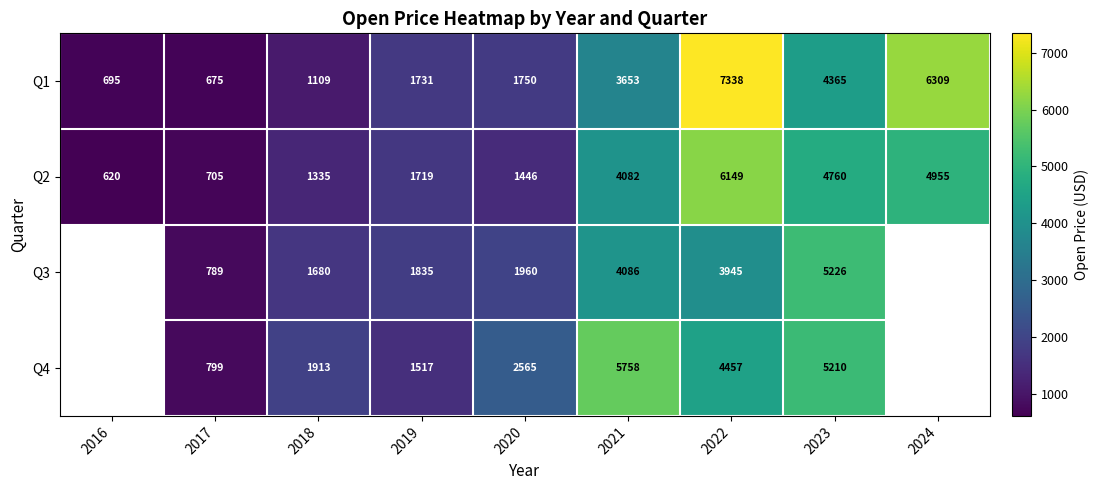

What is the total value across all series at 2021?

17579.0